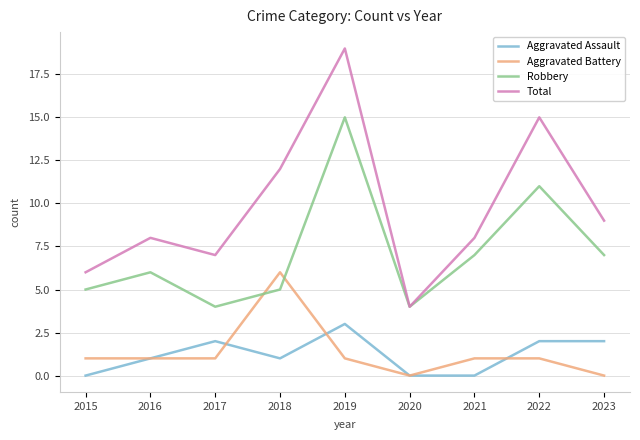

What is the approximate value of Aggravated Battery at 2017?

1